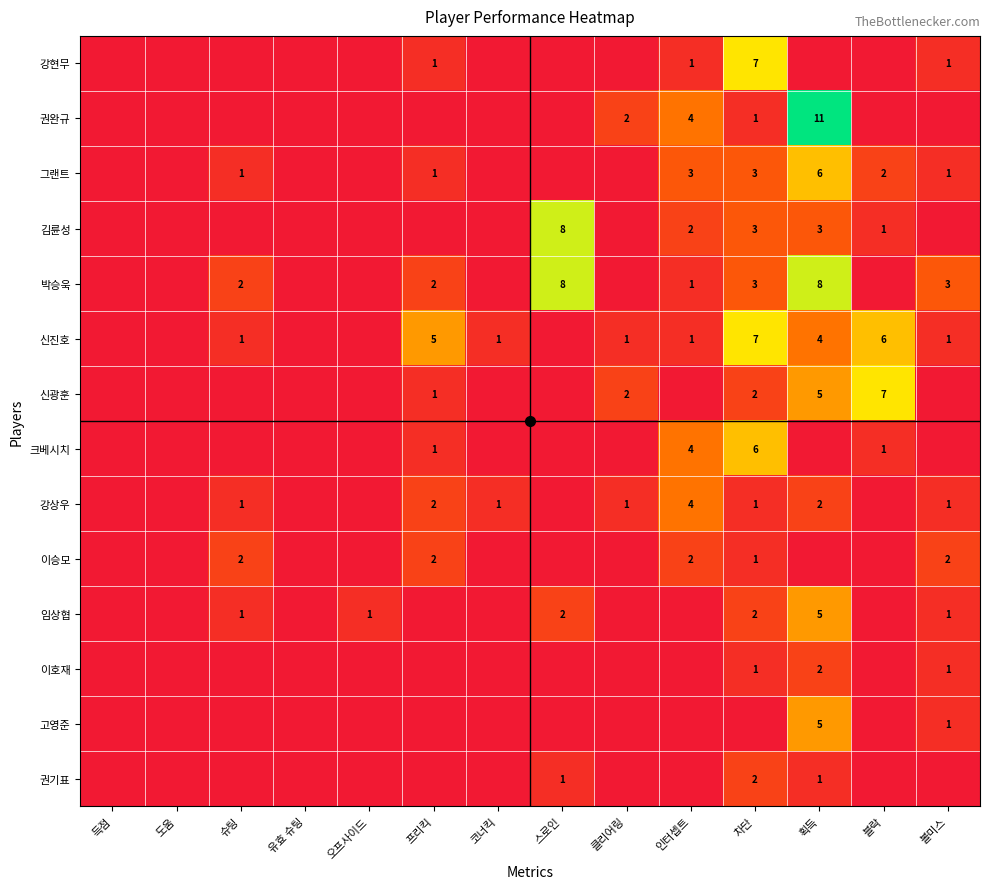

What is the difference between the highest and lowest values at 획득?

11